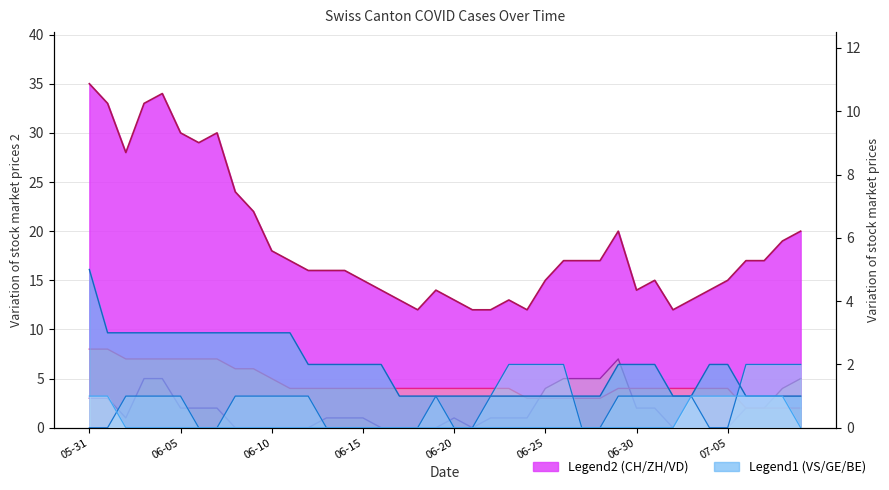

What is the approximate value of CH at 2020-06-08?

24